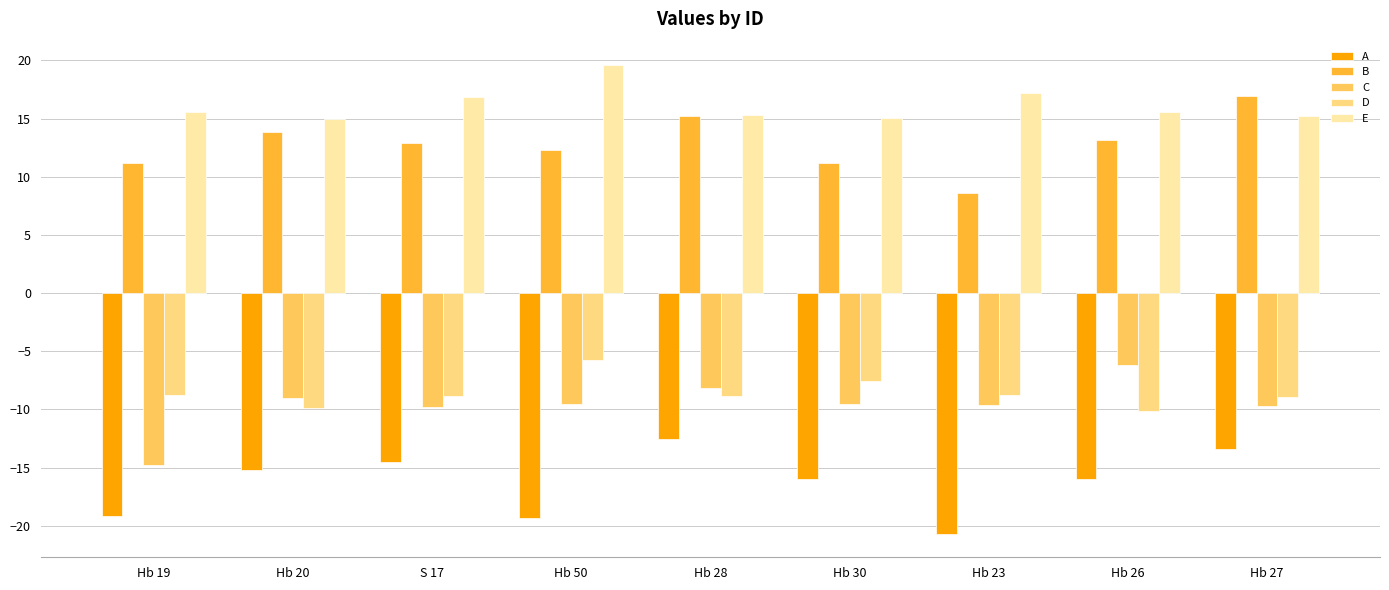

What is the difference between the A values at Hb 30 and Hb 19?

3.2